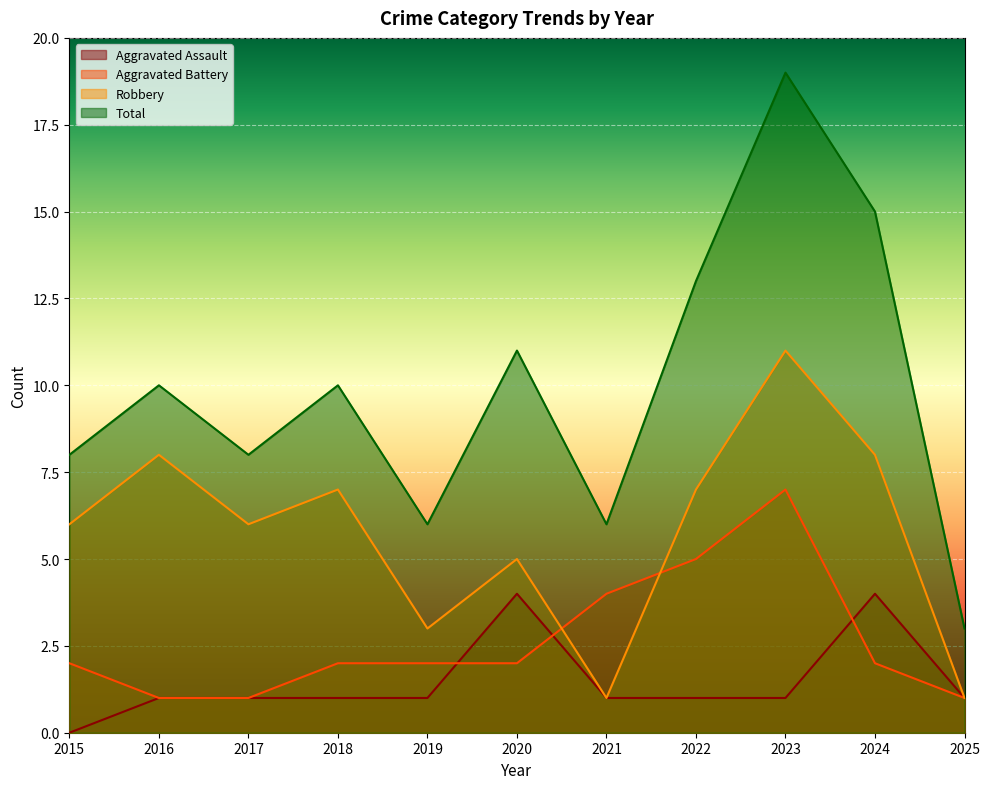

At which category is the sum across all series the highest?

2023